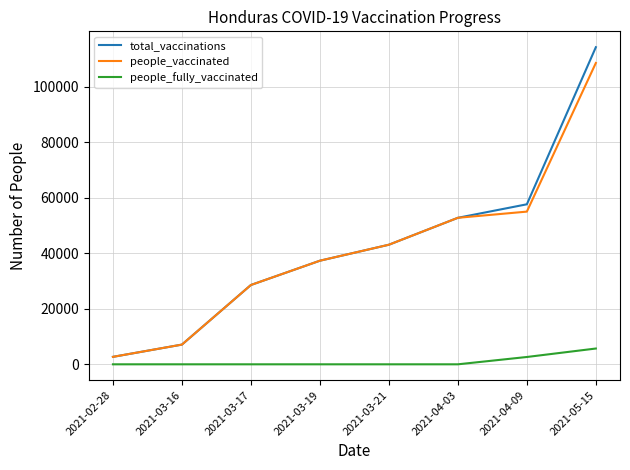

At 2021-05-15, list the series in order from smallest to largest.

people_fully_vaccinated, people_vaccinated, total_vaccinations